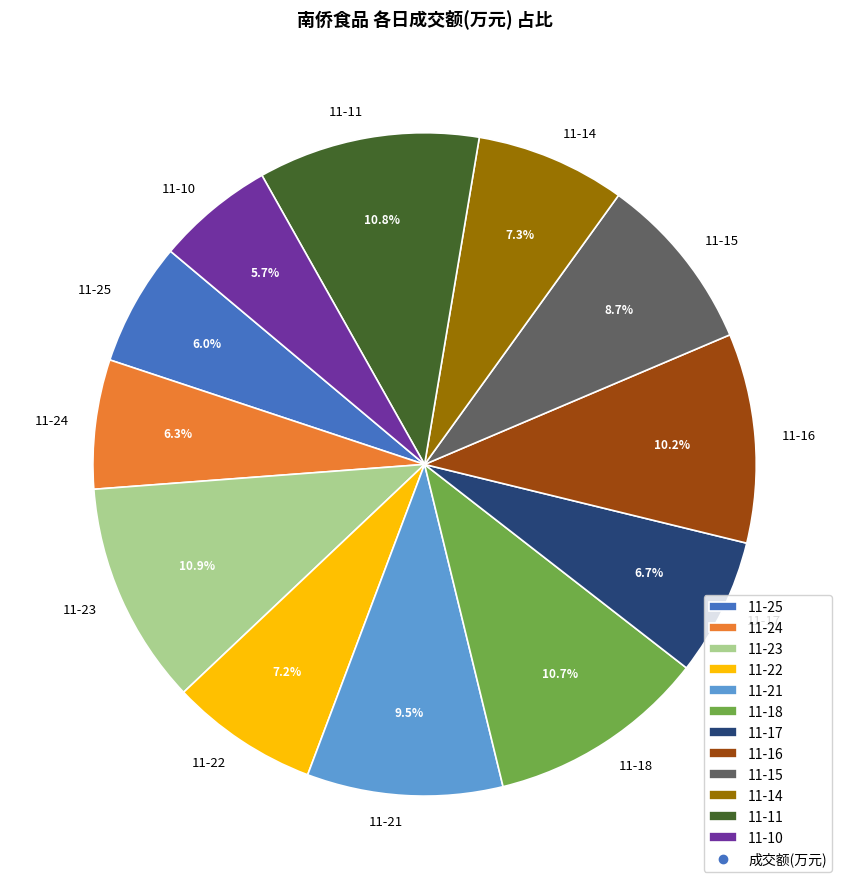

How many segments does this pie chart have?

12